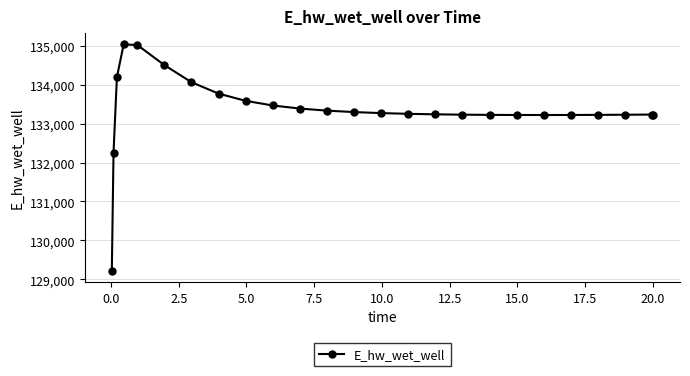

What is the value of the 3rd point from the left?

134194.9